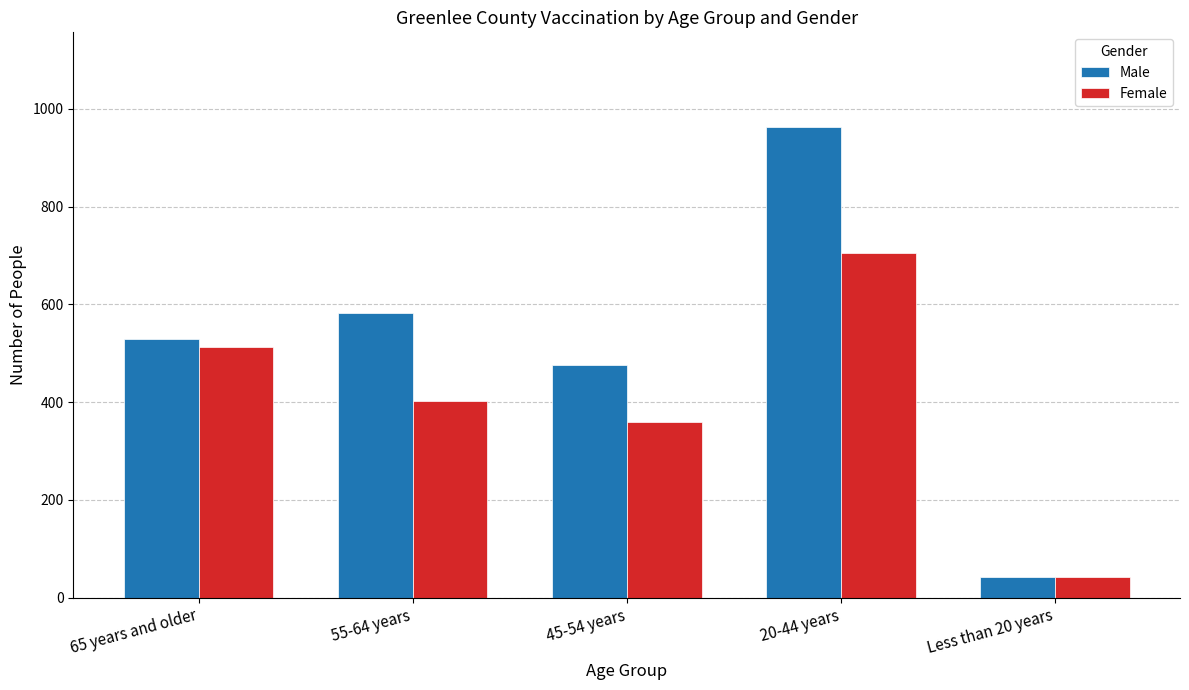

How many groups of bars are there?

5